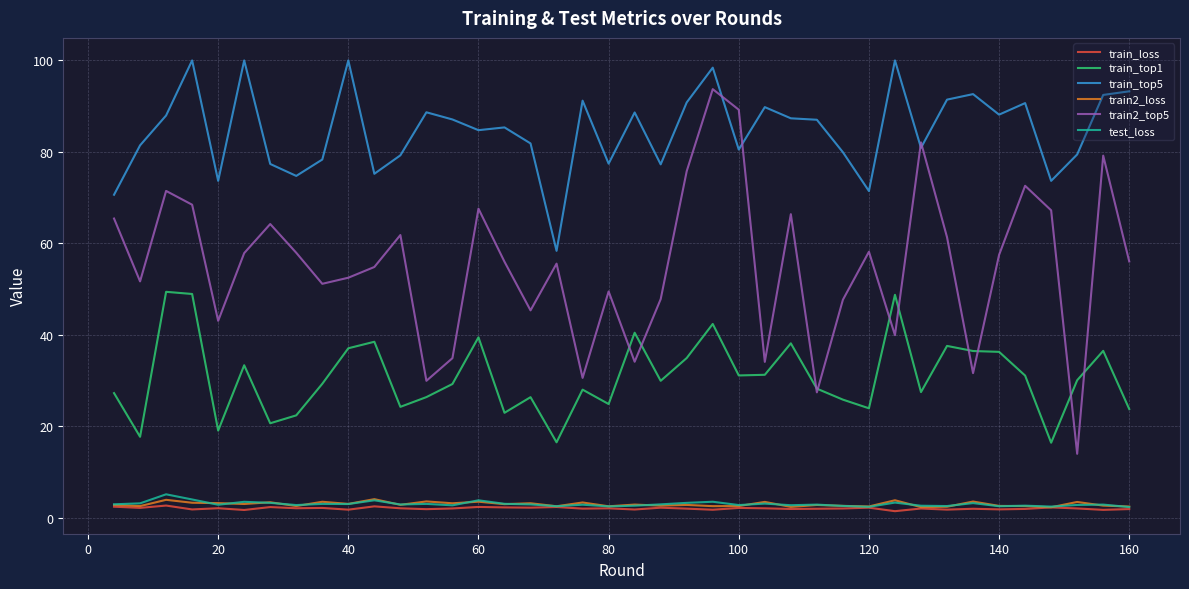

Count the number of data series in this chart.

6